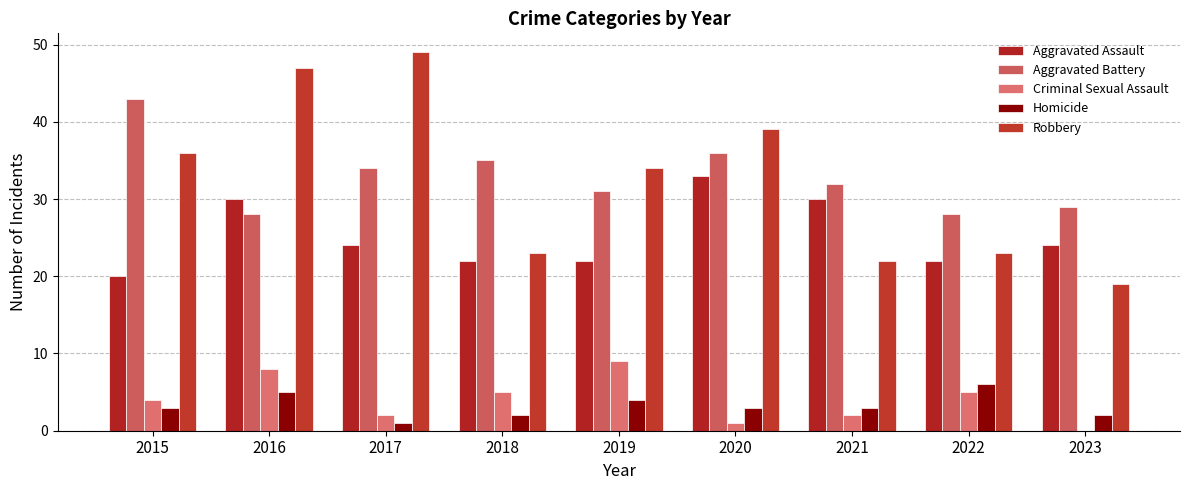

Reading left to right, transcribe all the data shown in this chart.

Aggravated Assault: 2015=20	2016=30	2017=24	2018=22	2019=22	2020=33	2021=30	2022=22	2023=24
Aggravated Battery: 2015=43	2016=28	2017=34	2018=35	2019=31	2020=36	2021=32	2022=28	2023=29
Criminal Sexual Assault: 2015=4	2016=8	2017=2	2018=5	2019=9	2020=1	2021=2	2022=5	2023=0
Homicide: 2015=3	2016=5	2017=1	2018=2	2019=4	2020=3	2021=3	2022=6	2023=2
Robbery: 2015=36	2016=47	2017=49	2018=23	2019=34	2020=39	2021=22	2022=23	2023=19